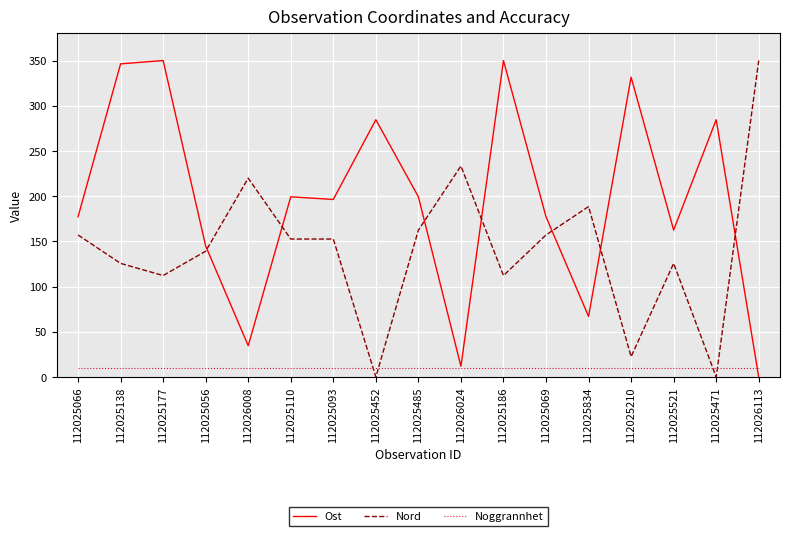

What is the spread (max minus min) of values at 112025138?

336.3